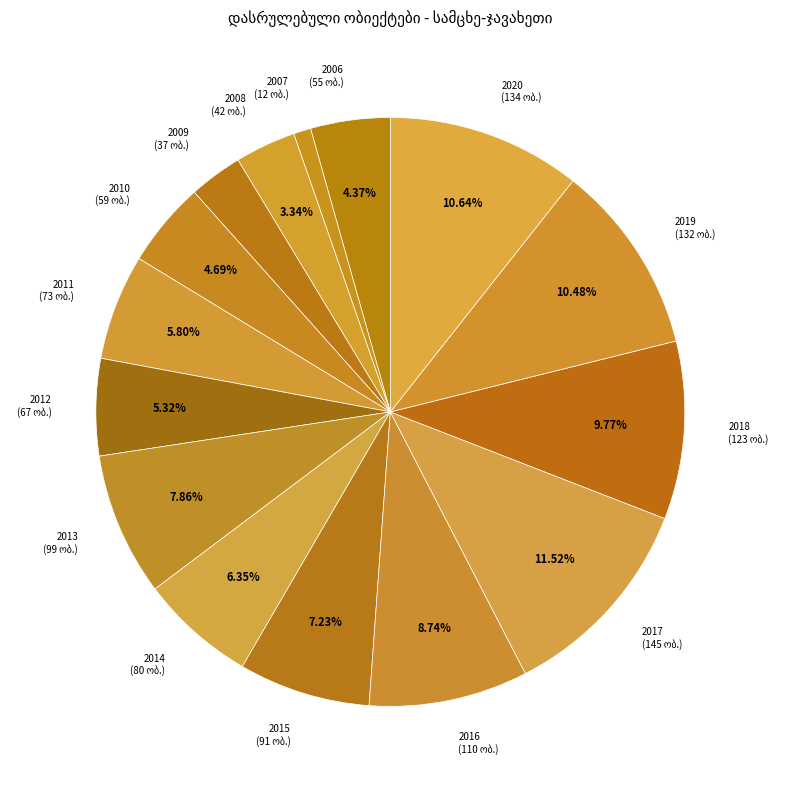

Which category has the smallest portion of the pie?

2007